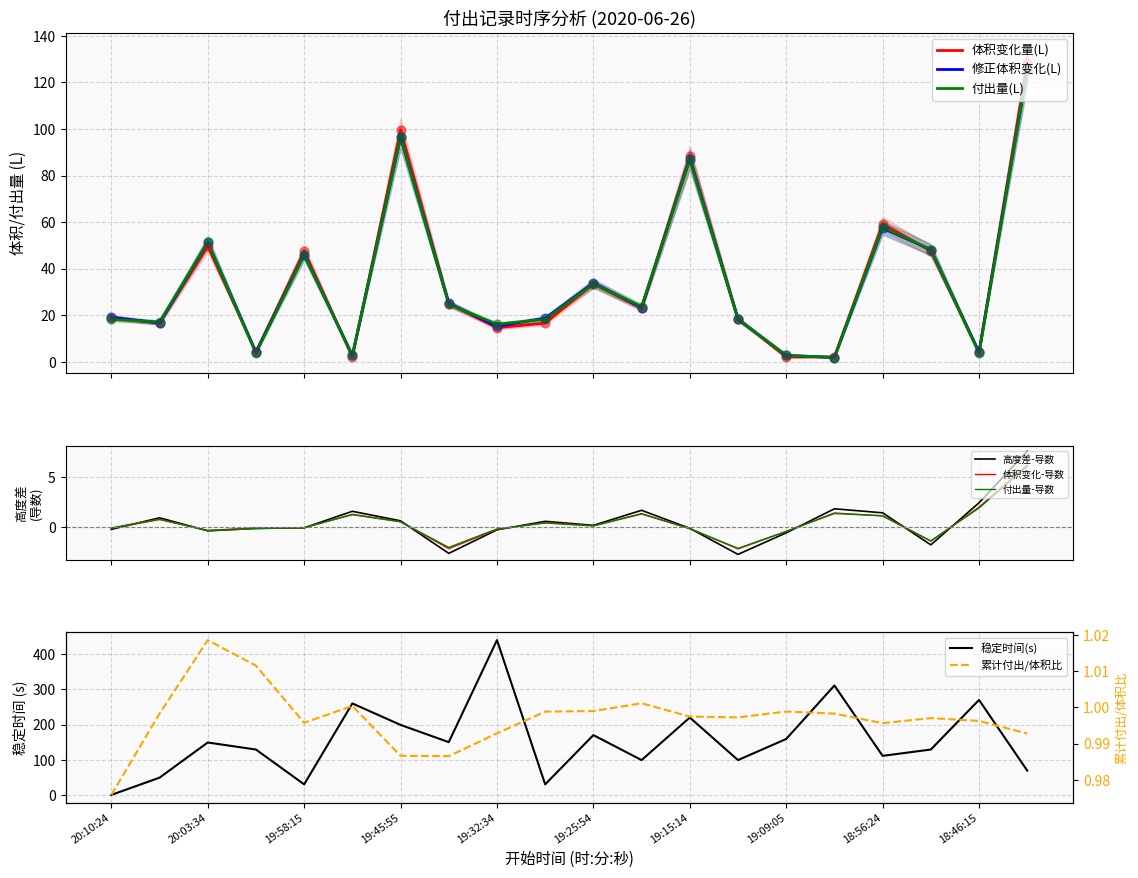

Which series has the largest total across all categories?

体积变化量(L)